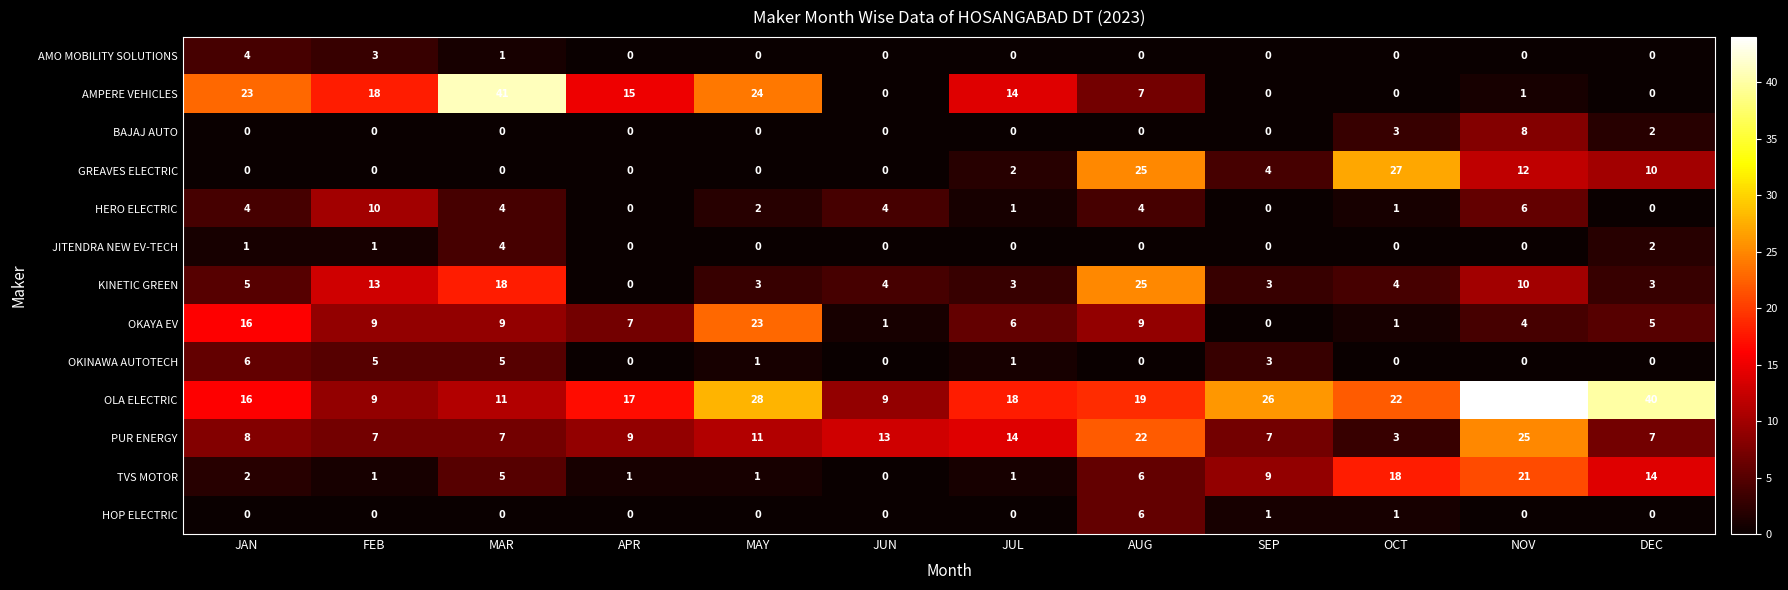

What is the sum of the OKAYA EV values at MAY and SEP?

23